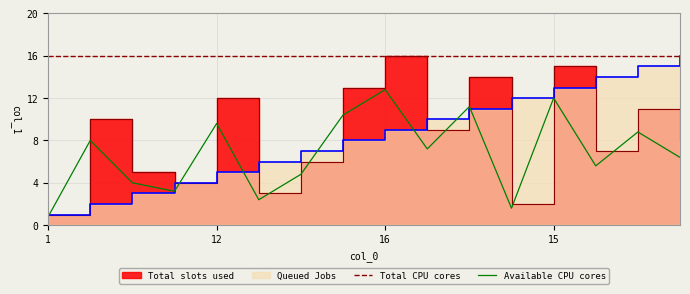

The value of Total CPU cores at 16 is 7.4. True or false?

False